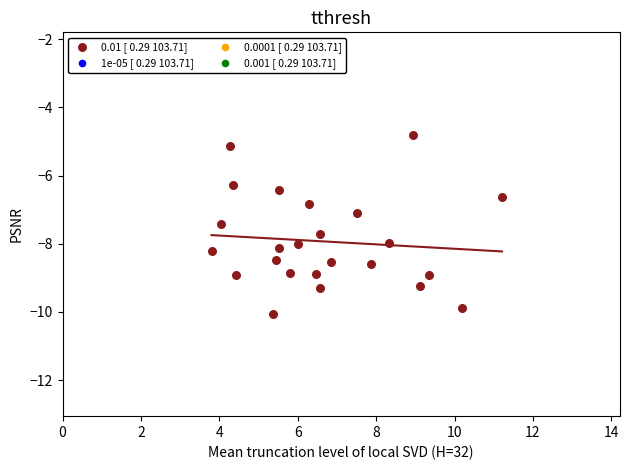

How many data points are displayed?

24